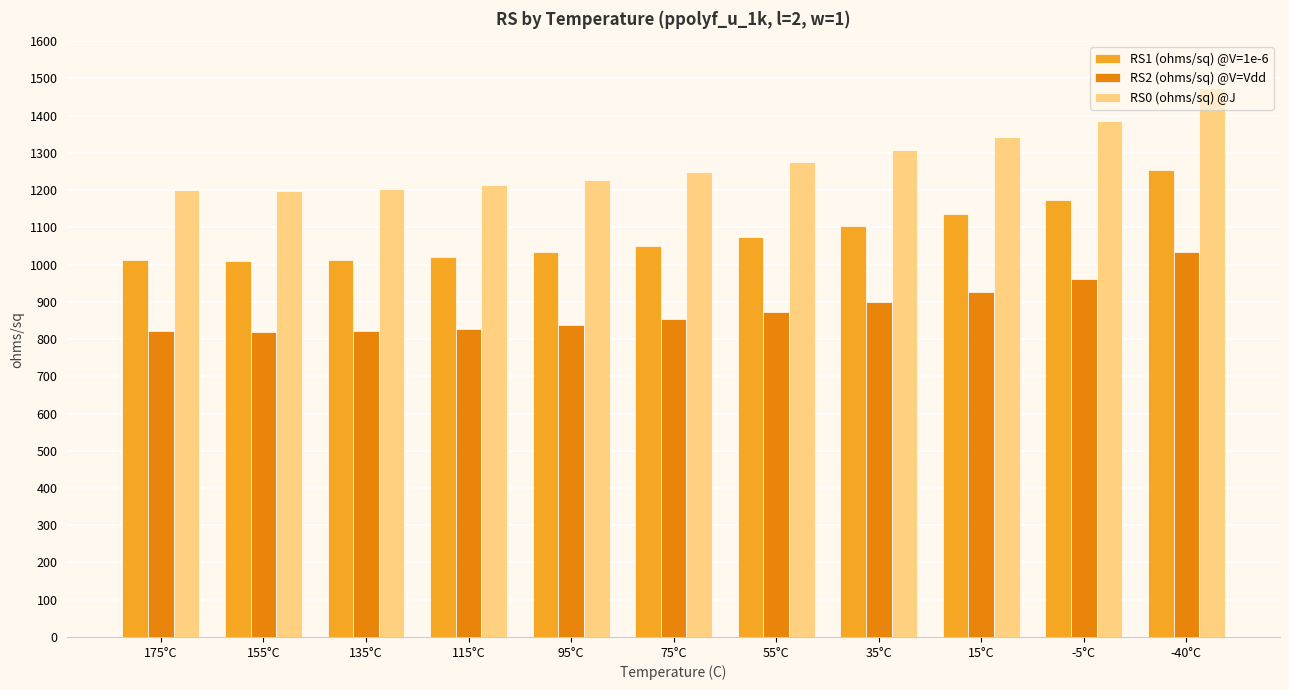

Where does the RS2 (ohms/sq) @V=Vdd series first go above 853?

75°C